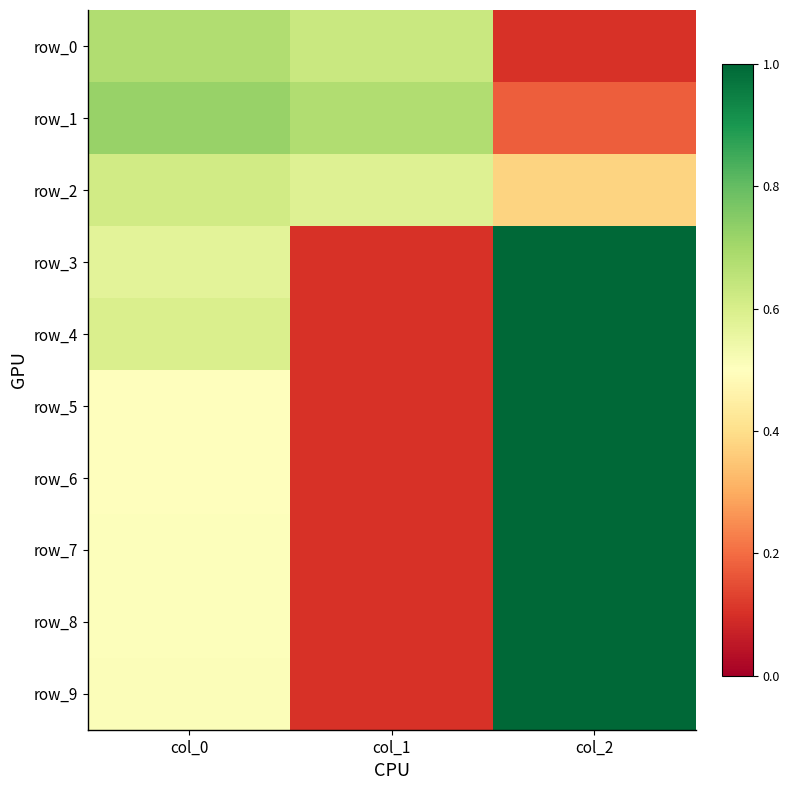

What is the total value across all series at col_1?

2.6